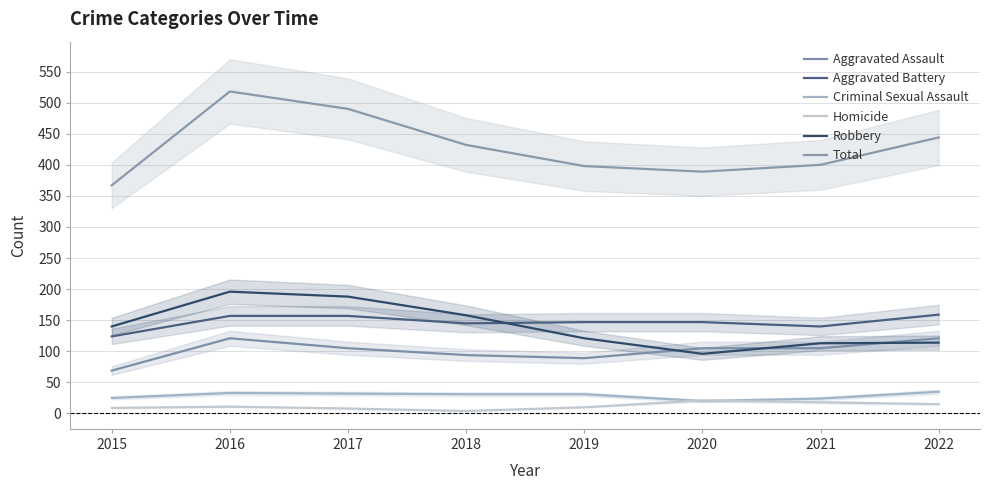

At which category is the sum across all series the highest?

2016